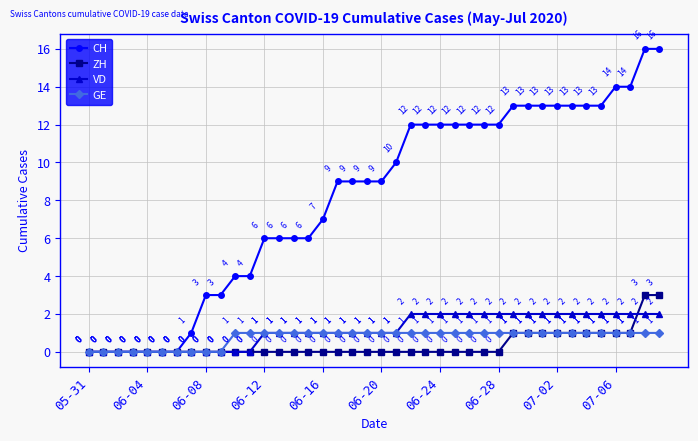

Which series has the largest range (max minus min)?

CH